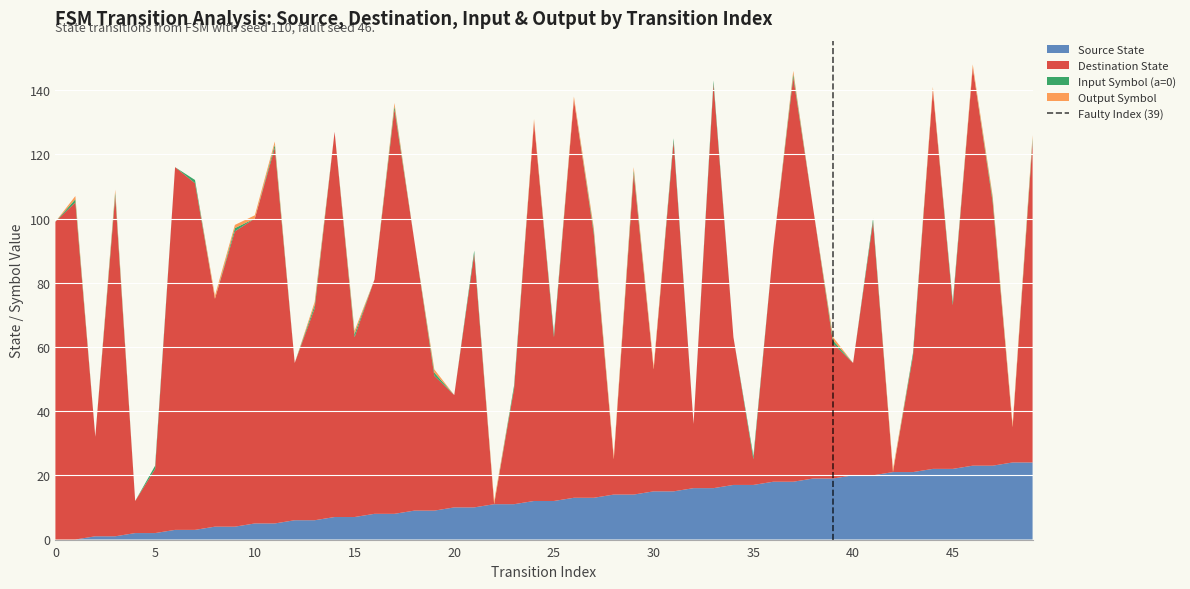

What is the highest value of the Source State series?

24